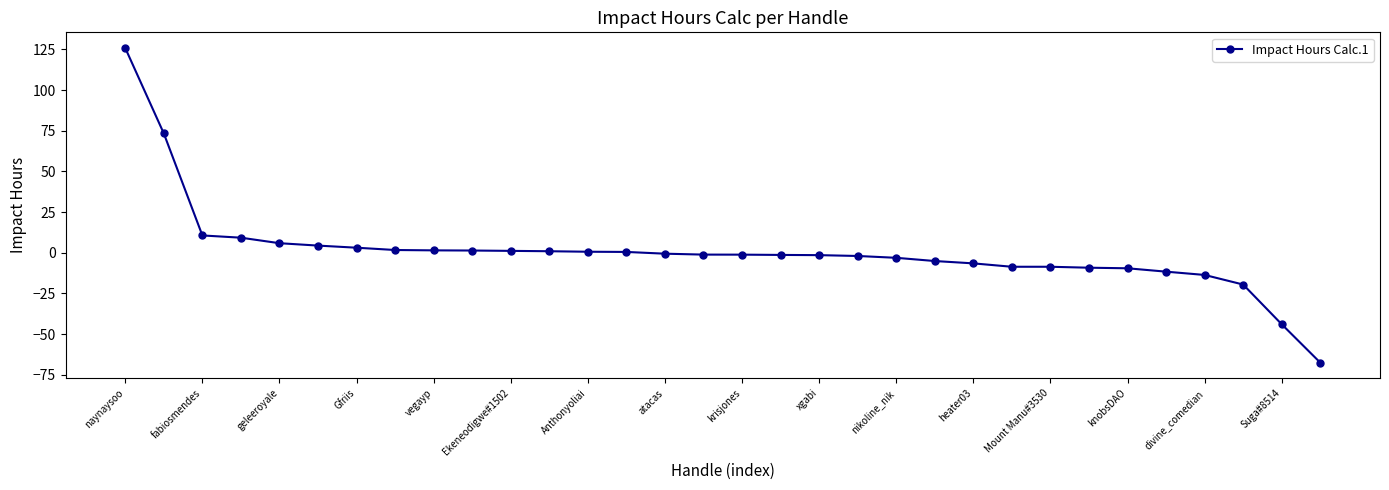

What is the value of the 32nd point from the left?

-67.6